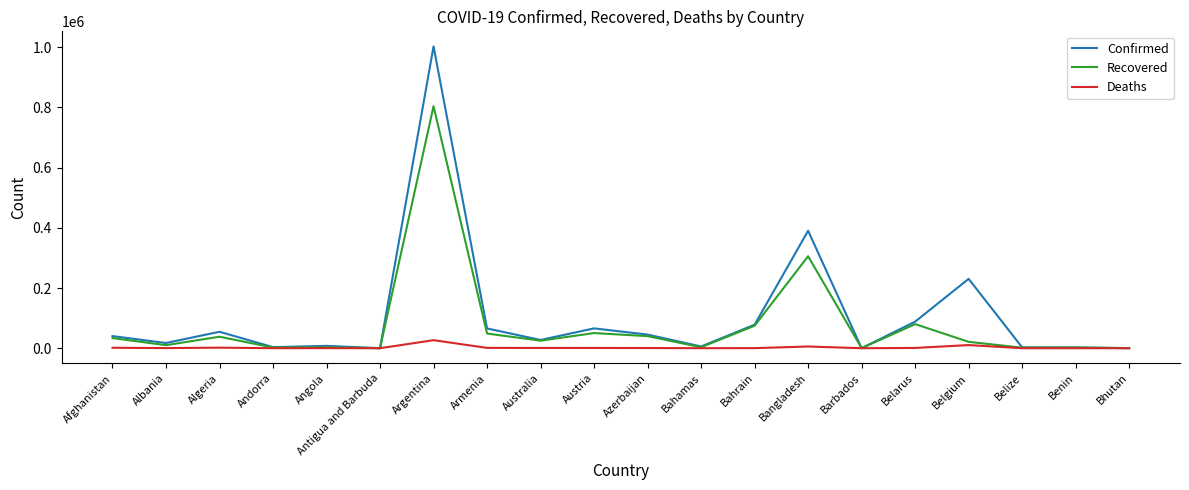

What is the total value across all series at Argentina?

1833343